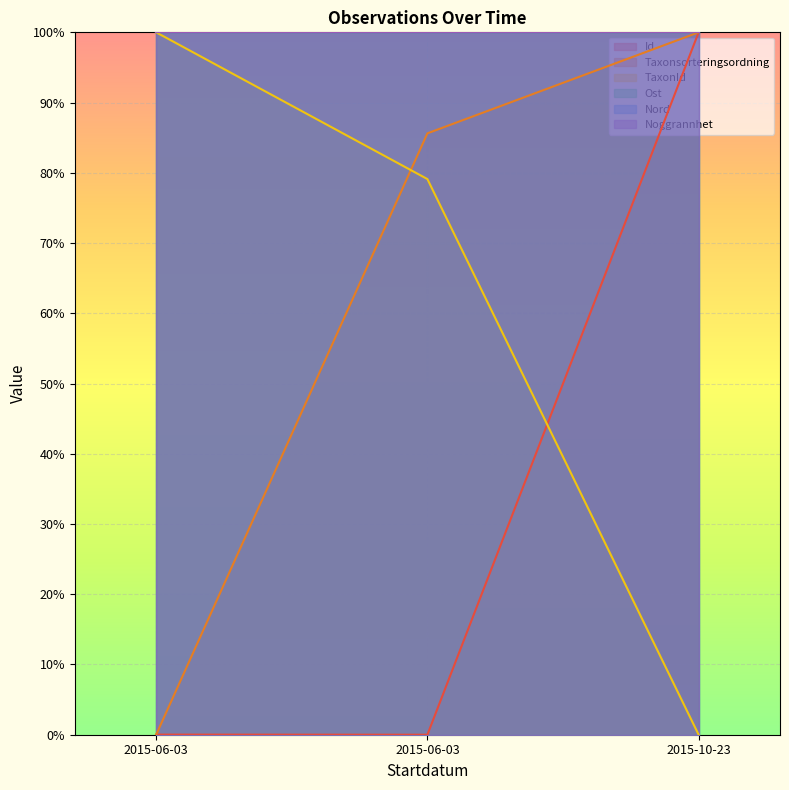

What value does the TaxonId series have at 2015-06-03?

79.1